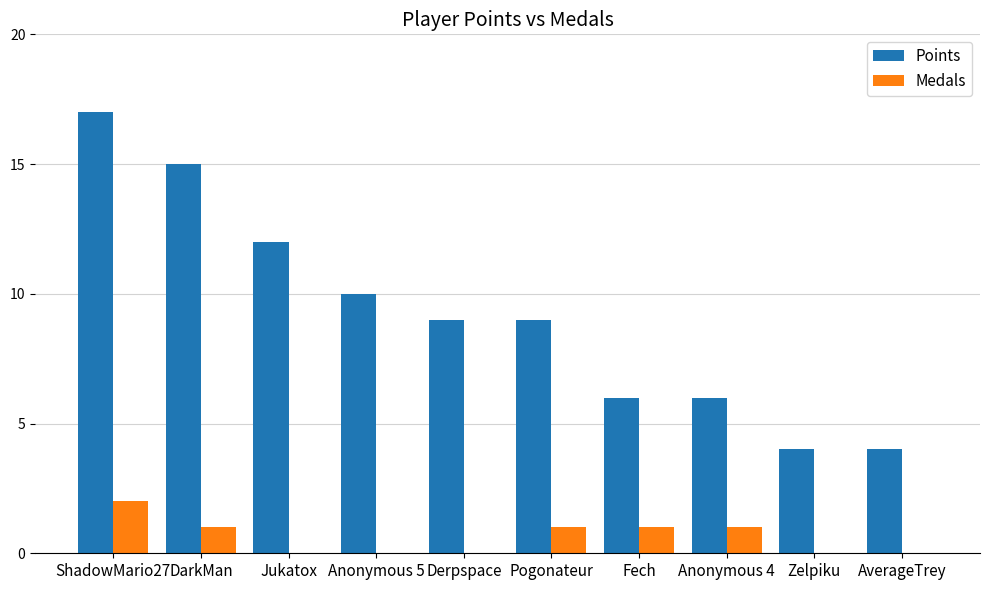

Which series has the largest total across all categories?

Points